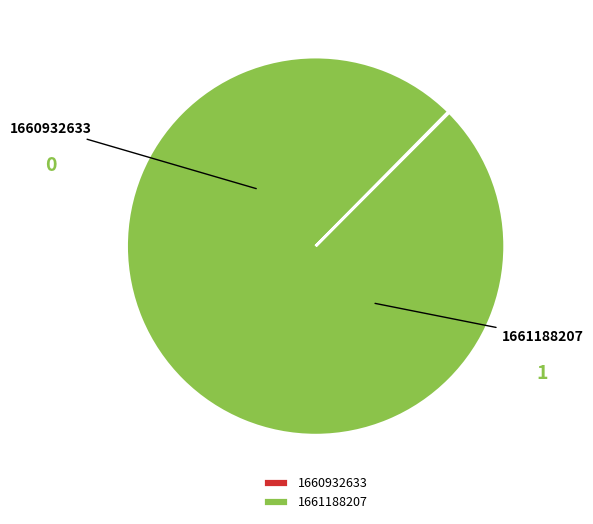

Is there any slice that represents more than half of the pie?

Yes